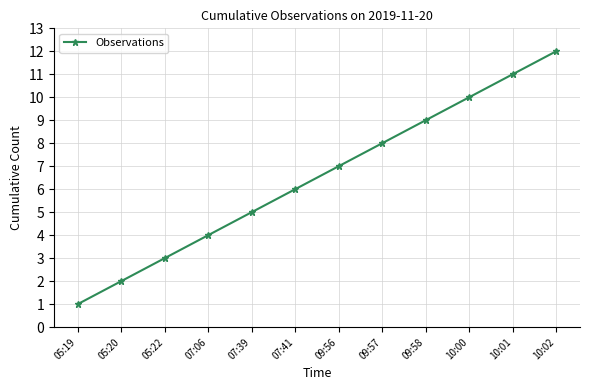

Rank the categories by value from lowest to highest.

05:19, 05:20, 05:22, 07:06, 07:39, 07:41, 09:56, 09:57, 09:58, 10:00, 10:01, 10:02